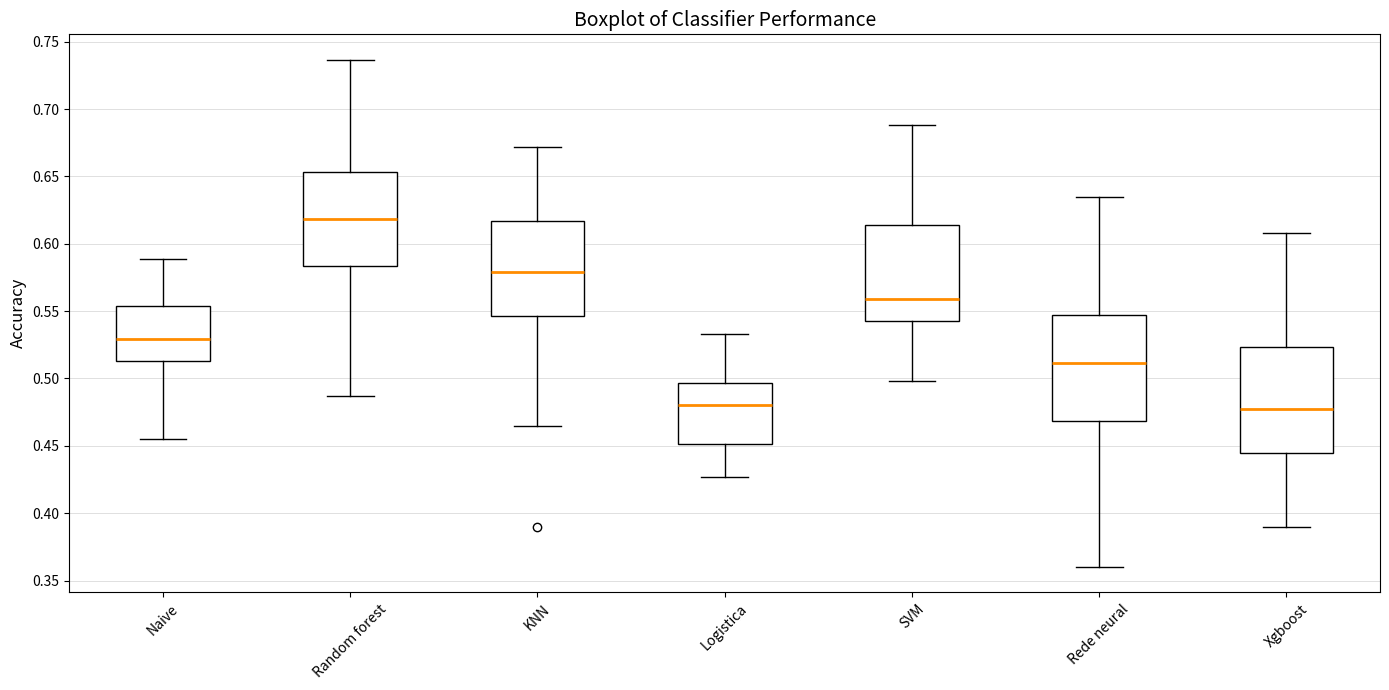

Reading left to right, transcribe this box plot: for each box, give where its median line is, the range the box spans, and where its two whiskers end, as read against the y-axis. The values are not printed on the chart, so give them approximately, as read against the axis.

Naive: median 0.530, box 0.515 to 0.555, whiskers 0.455 to 0.590
Random forest: median 0.620, box 0.585 to 0.655, whiskers 0.485 to 0.735
KNN: median 0.580, box 0.545 to 0.615, whiskers 0.465 to 0.670
Logistica: median 0.480, box 0.450 to 0.495, whiskers 0.425 to 0.535
SVM: median 0.560, box 0.545 to 0.615, whiskers 0.500 to 0.690
Rede neural: median 0.510, box 0.470 to 0.545, whiskers 0.360 to 0.635
Xgboost: median 0.480, box 0.445 to 0.525, whiskers 0.390 to 0.610